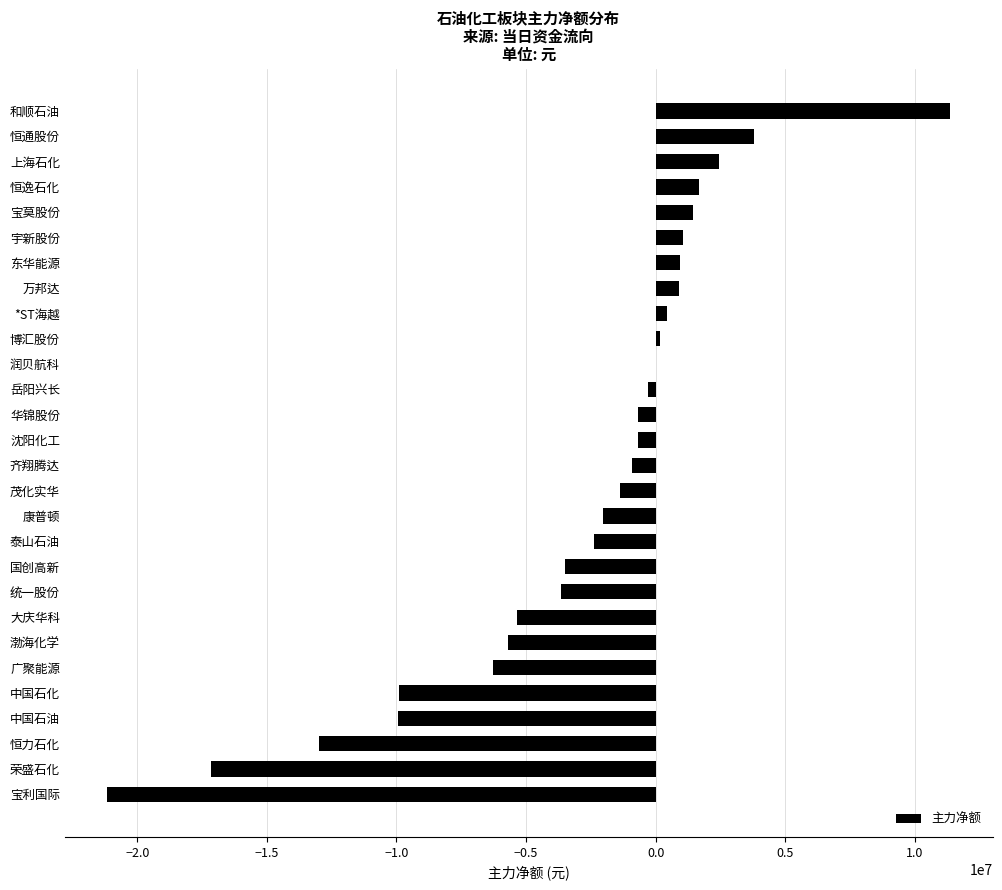

Is it true that the value at 恒通股份 is 3803866?

True